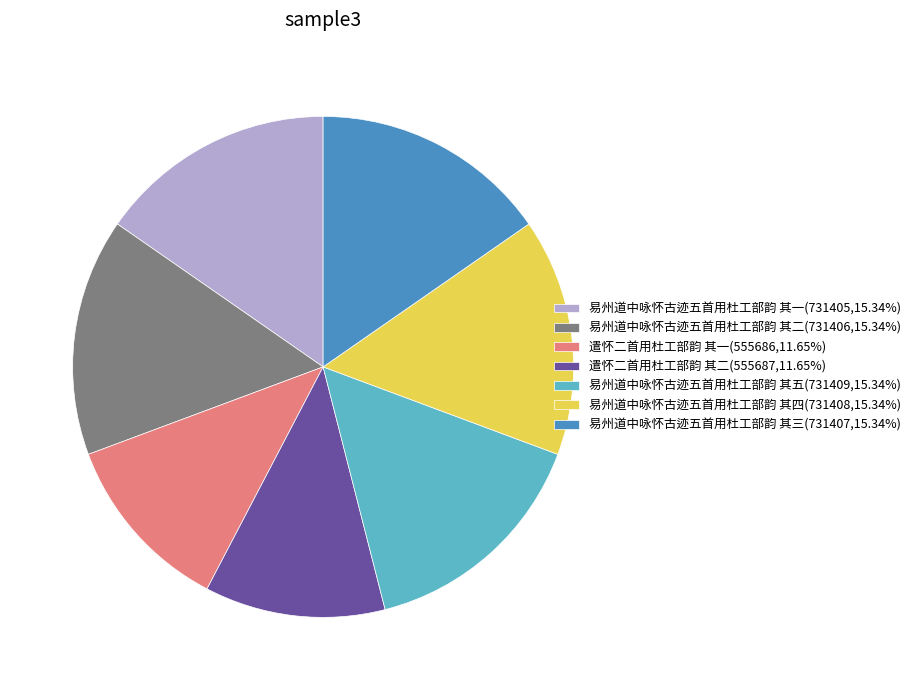

Is there a majority slice in this chart?

No